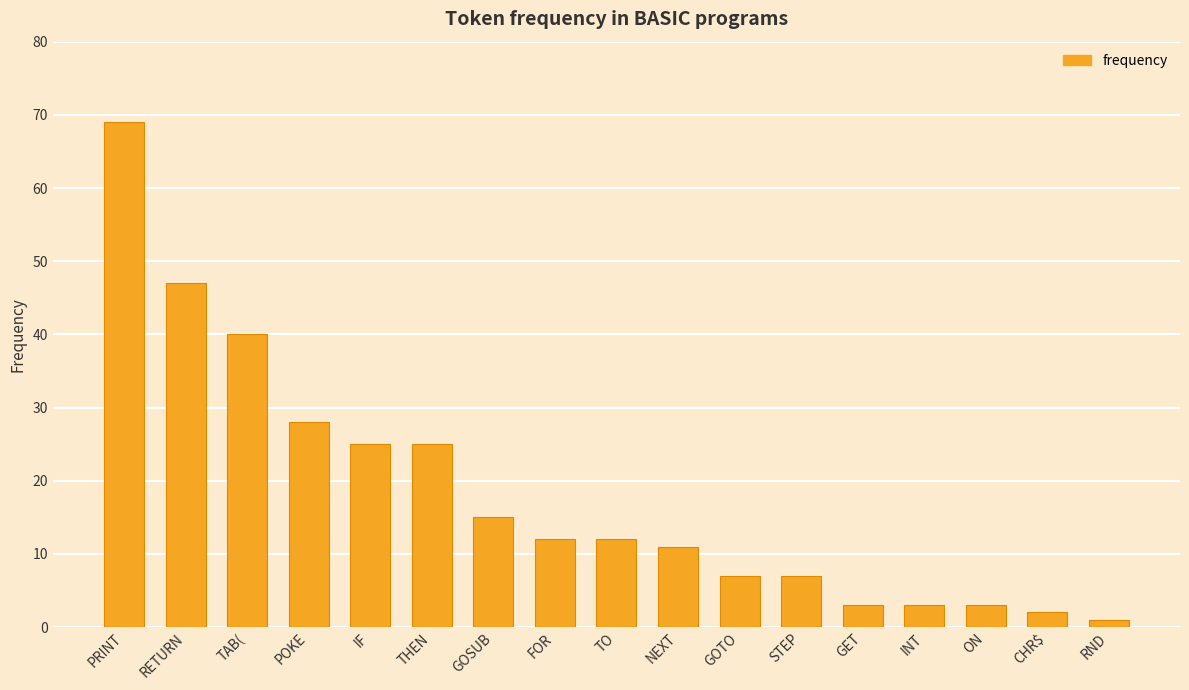

What is the sum of all values?

310